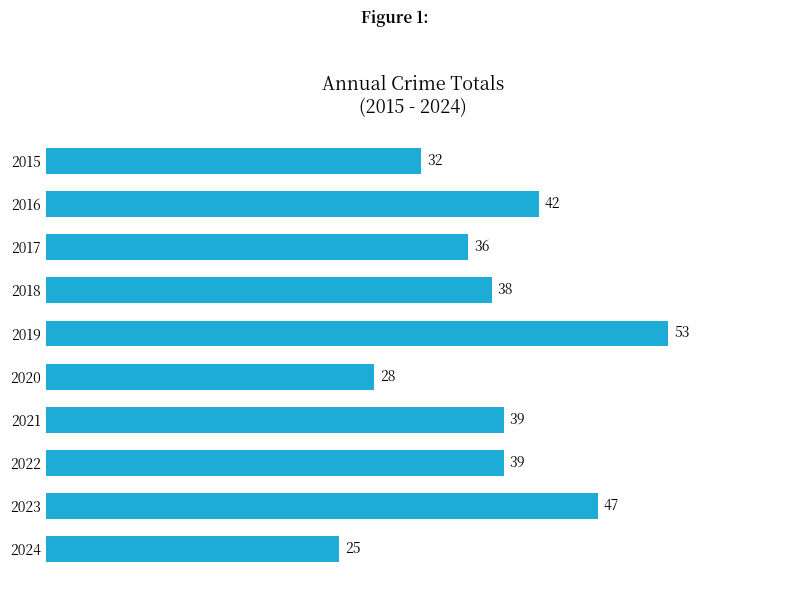

What is the value of the 6th bar from the top?

28